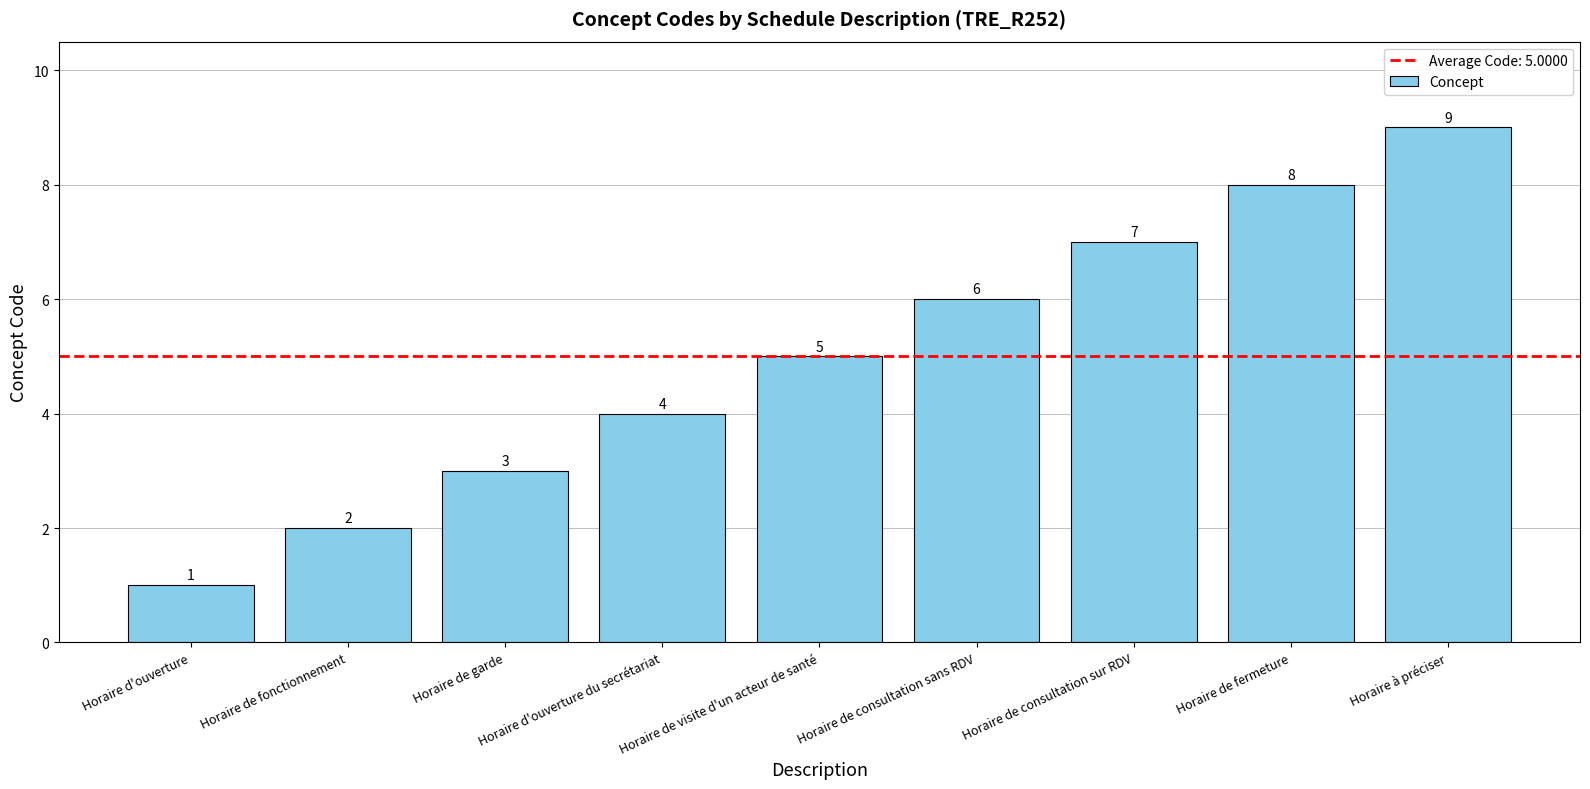

Which has a higher value, Horaire de consultation sans RDV or Horaire d'ouverture?

Horaire de consultation sans RDV